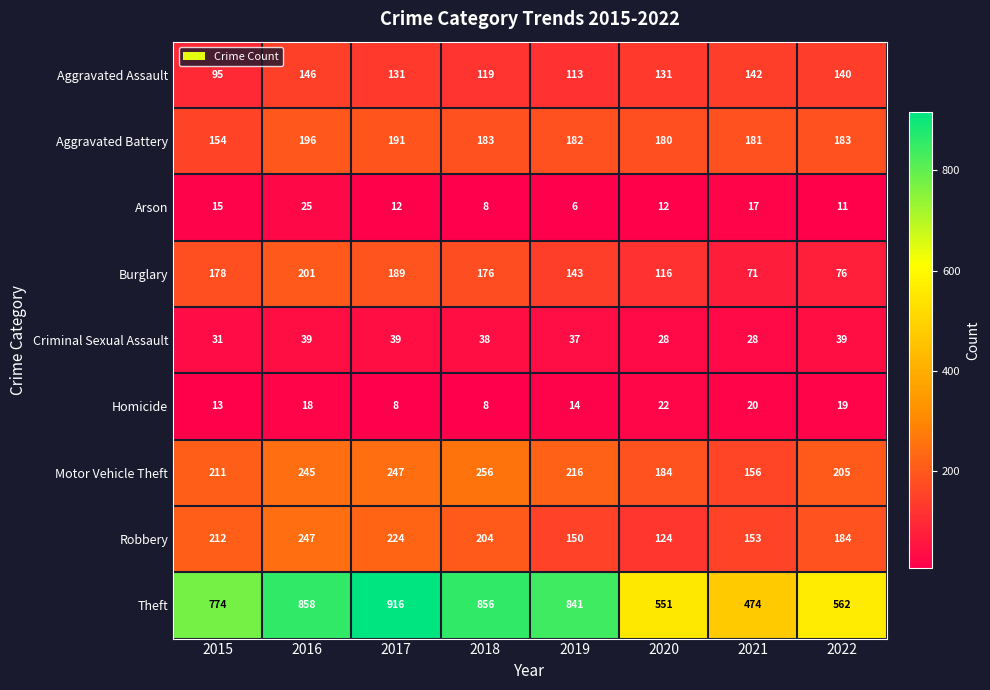

What is the sum of the Aggravated Assault values at 2017 and 2021?

273